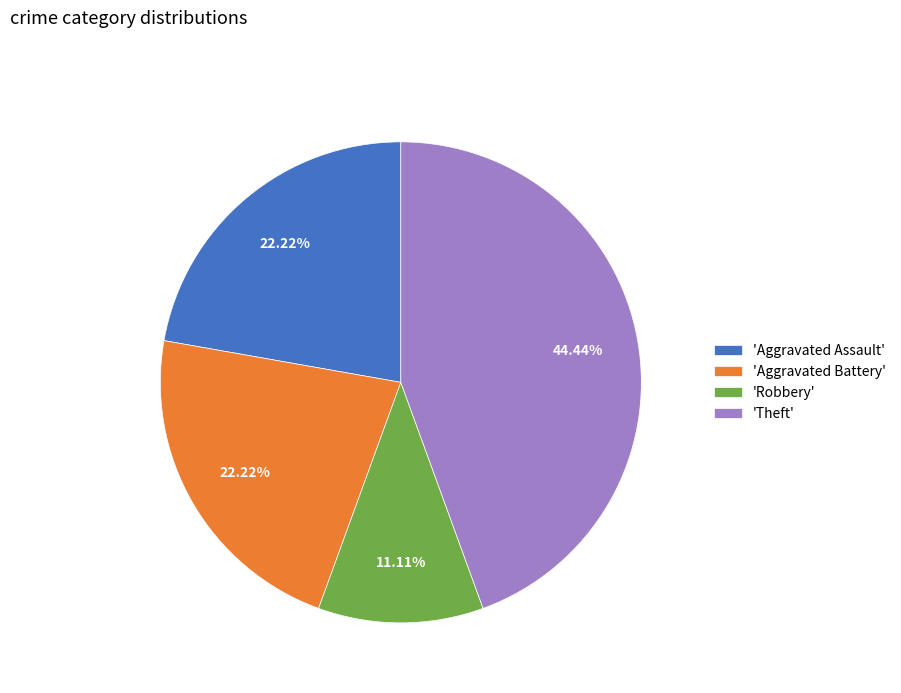

What is the ratio of the value at 'Aggravated Battery' to the value at 'Robbery'?

2.0